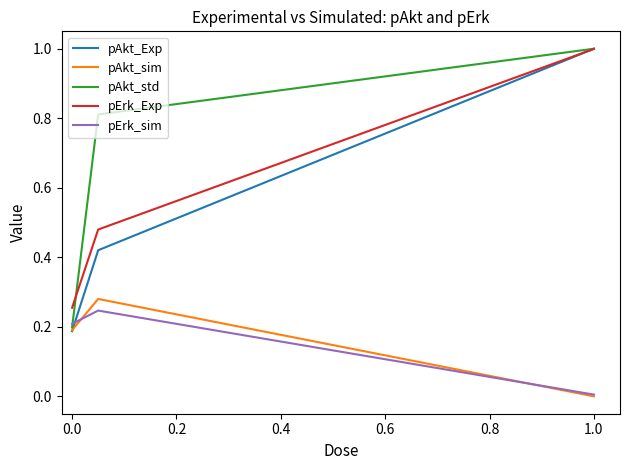

Which series has the largest total across all categories?

pAkt_std